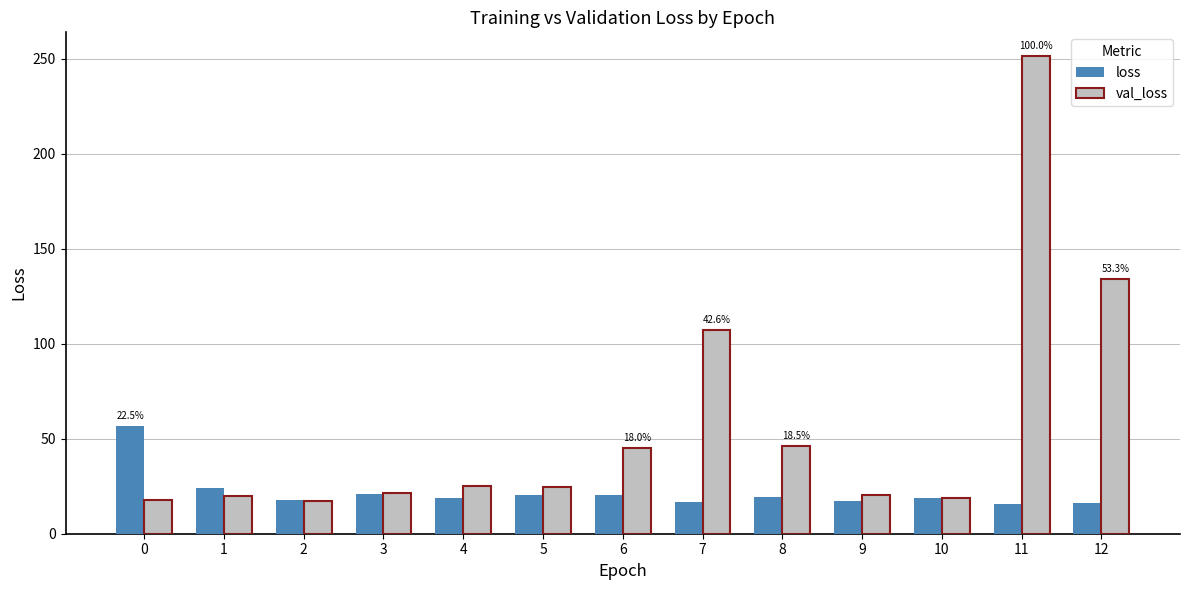

The value of loss at 7 is 16.7. True or false?

True